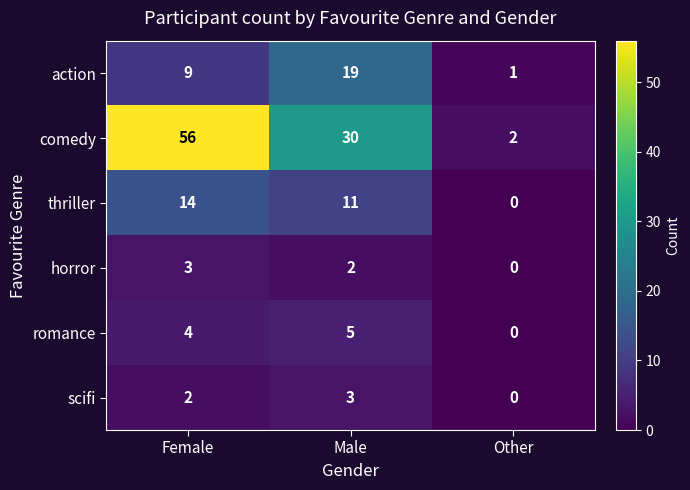

Reading left to right, transcribe all the data shown in this chart.

action: Female=9	Male=19	Other=1
comedy: Female=56	Male=30	Other=2
thriller: Female=14	Male=11	Other=0
horror: Female=3	Male=2	Other=0
romance: Female=4	Male=5	Other=0
scifi: Female=2	Male=3	Other=0